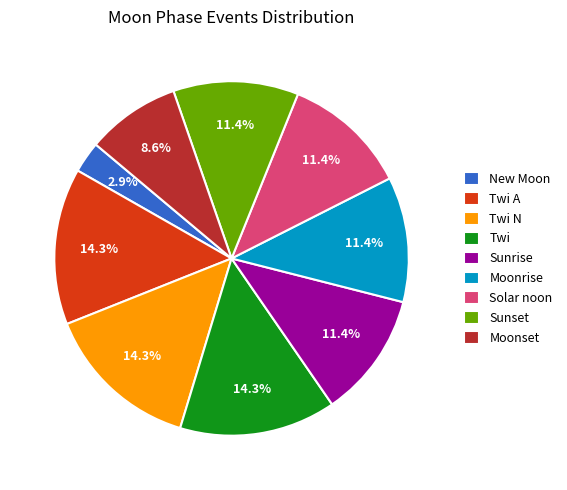

Does Twi N represent more than half of the total?

No